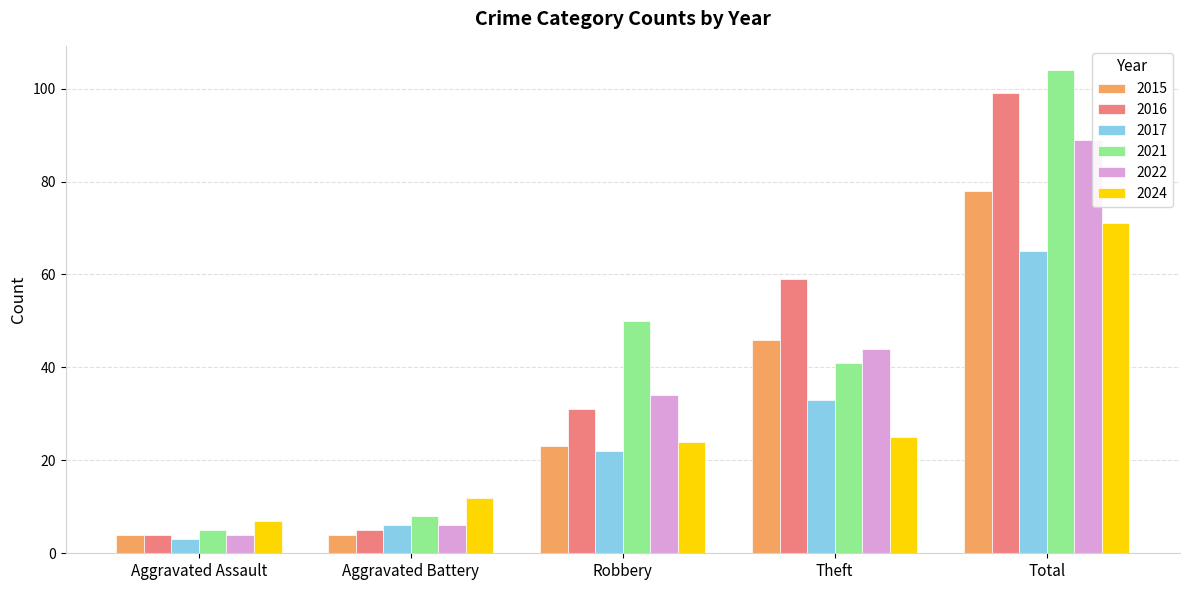

True or false: 2015 has a value of 114 at Total.

False